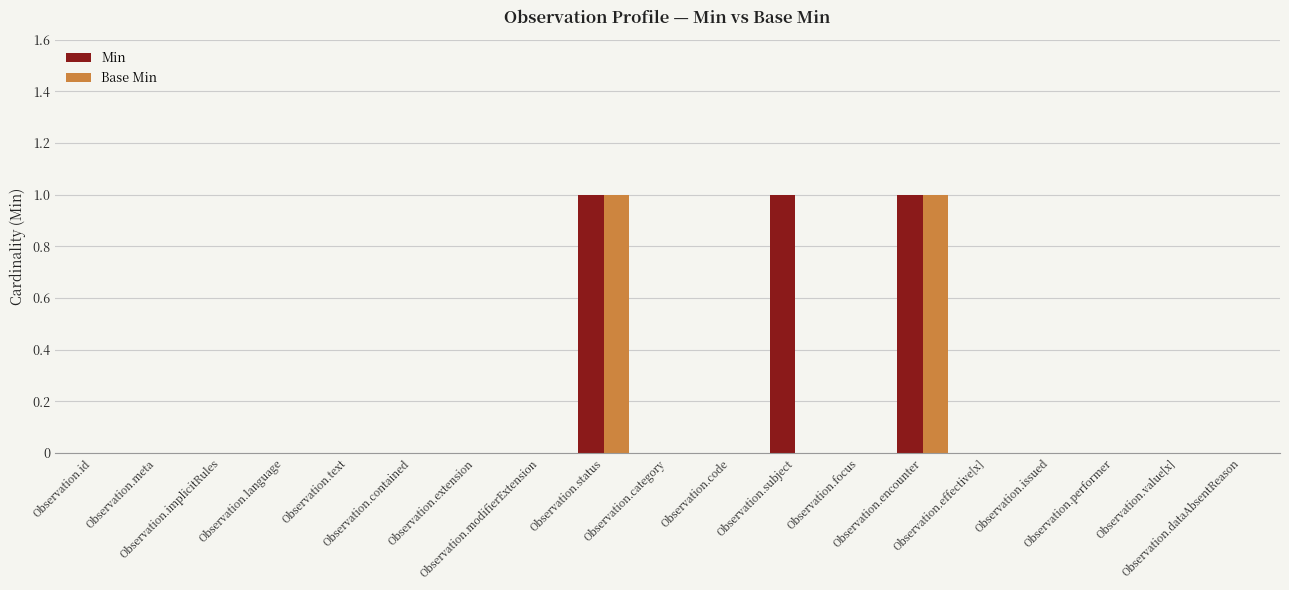

How many data points does each series have?

19